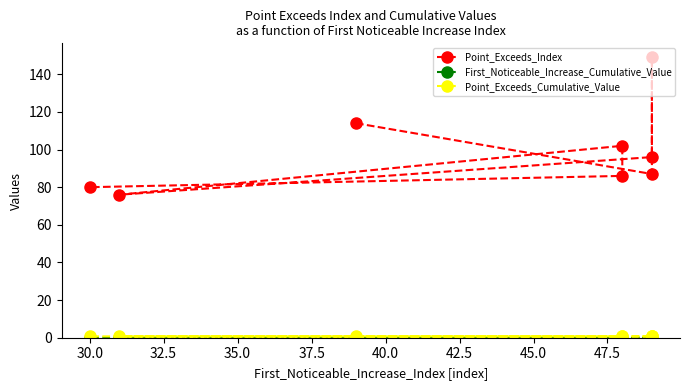

How many distinct data groups are displayed?

3